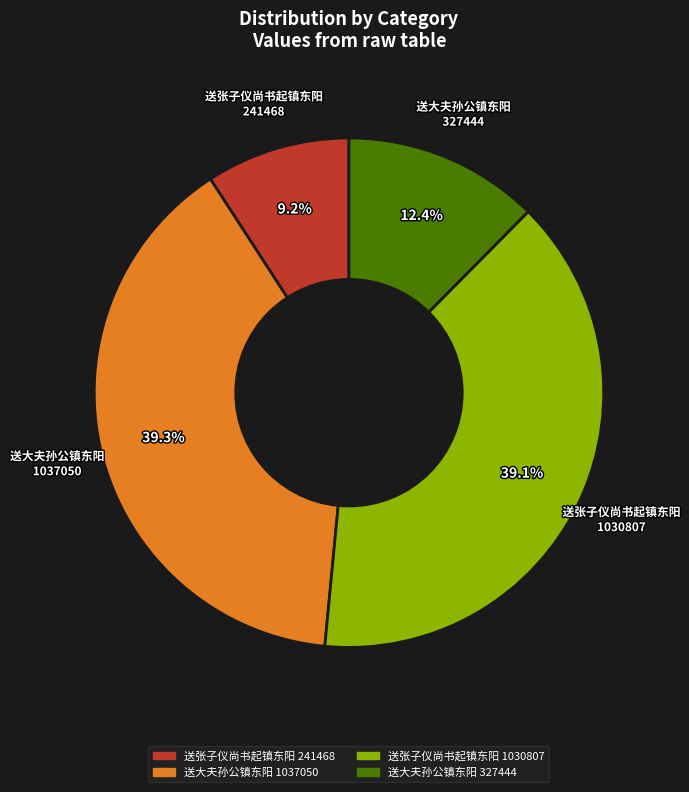

Count the number of slices in the pie.

4